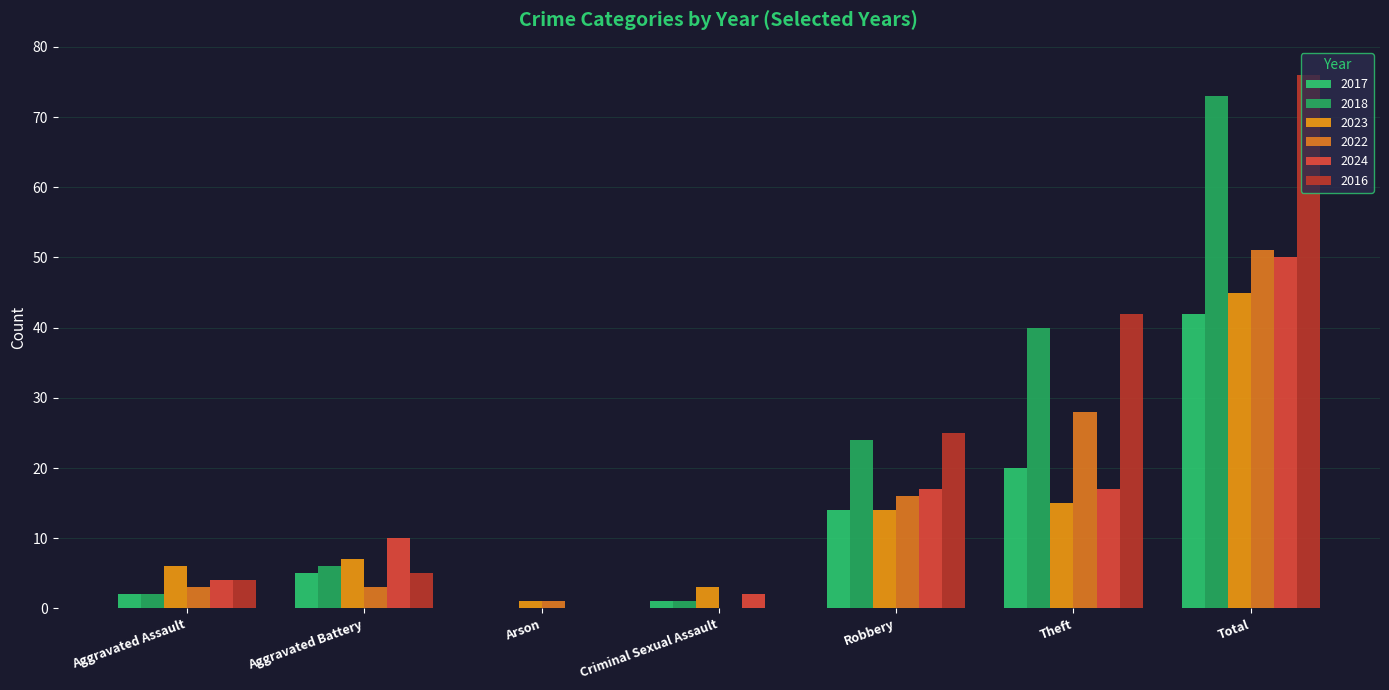

How many groups of bars are there?

7